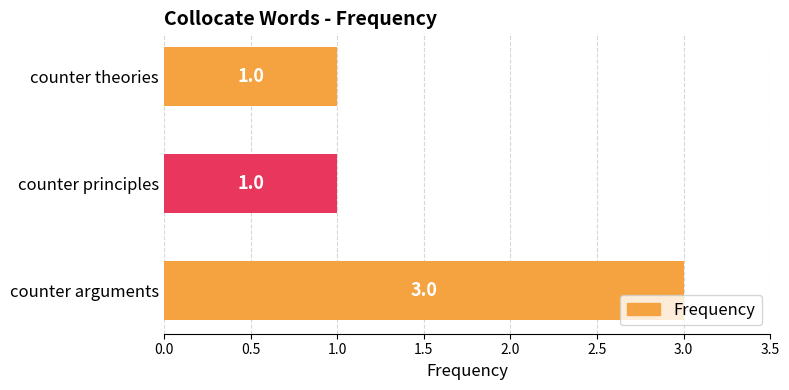

The chart shows a value of 1 at counter principles. True or false?

True